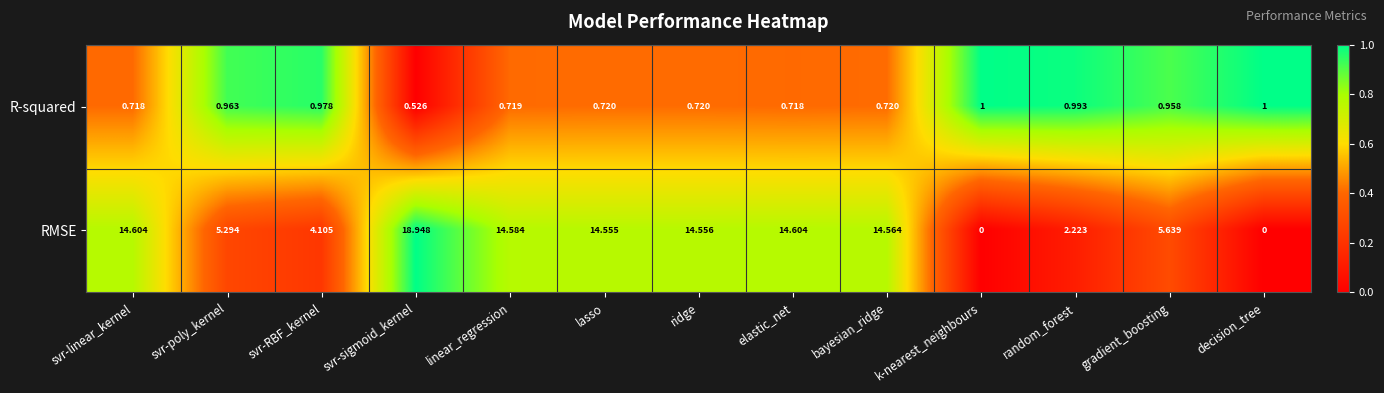

At which label does RMSE reach its peak?

svr-sigmoid_kernel